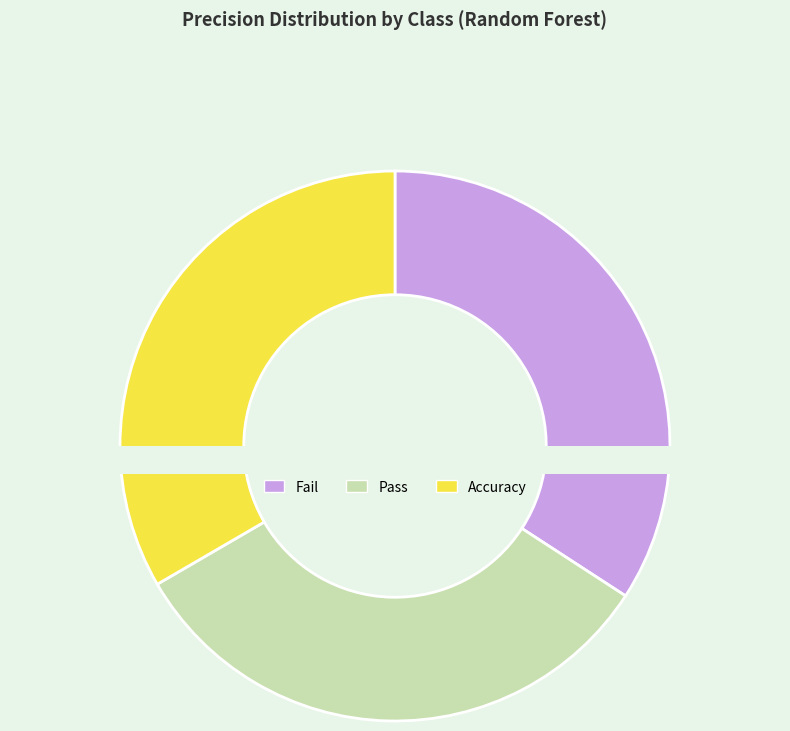

Does any single category account for the majority?

No